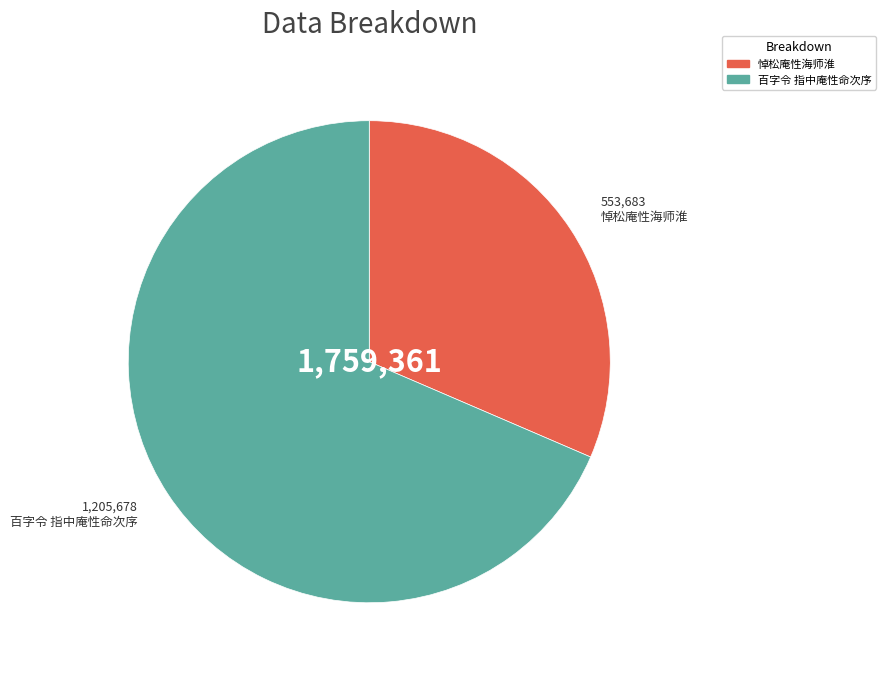

Between 百字令 指中庵性命次序 and 悼松庵性海师淮, which is larger?

百字令 指中庵性命次序